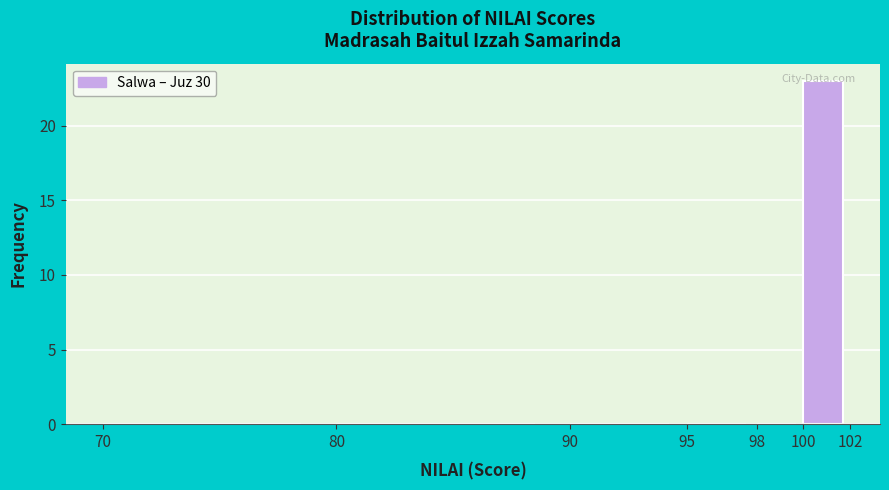

Which range on the x-axis has the tallest bar?

100 to 102